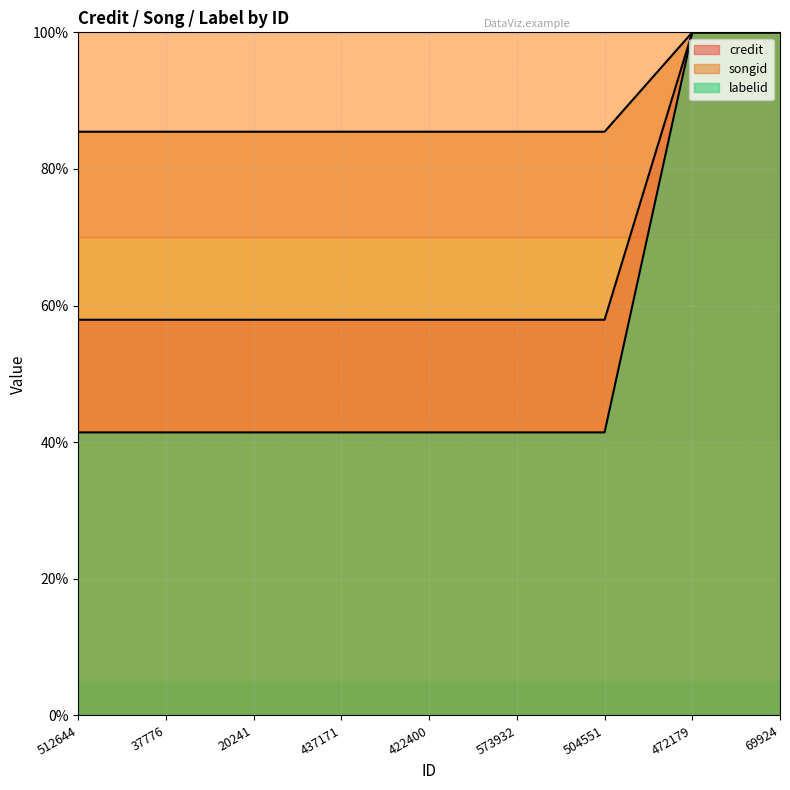

Reading left to right, extract all data points from this chart.

credit: 512644=57.9	37776=57.9	20241=57.9	437171=57.9	422400=57.9	573932=57.9	504551=57.9	472179=100.0	69924=100.0
songid: 512644=85.4	37776=85.4	20241=85.4	437171=85.4	422400=85.4	573932=85.4	504551=85.4	472179=100.0	69924=100.0
labelid: 512644=41.4	37776=41.4	20241=41.4	437171=41.4	422400=41.4	573932=41.4	504551=41.4	472179=100.0	69924=100.0